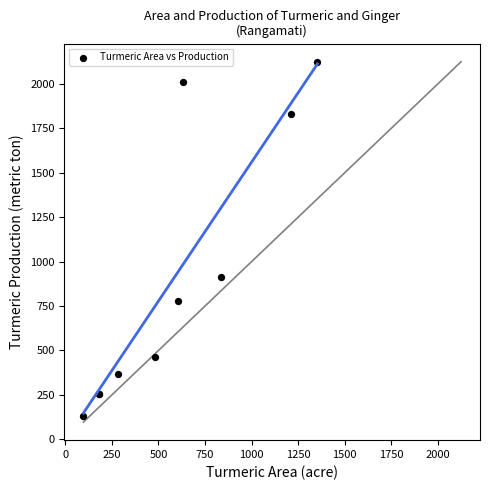

What Y value in the scatter plot is closest to 1126?

913